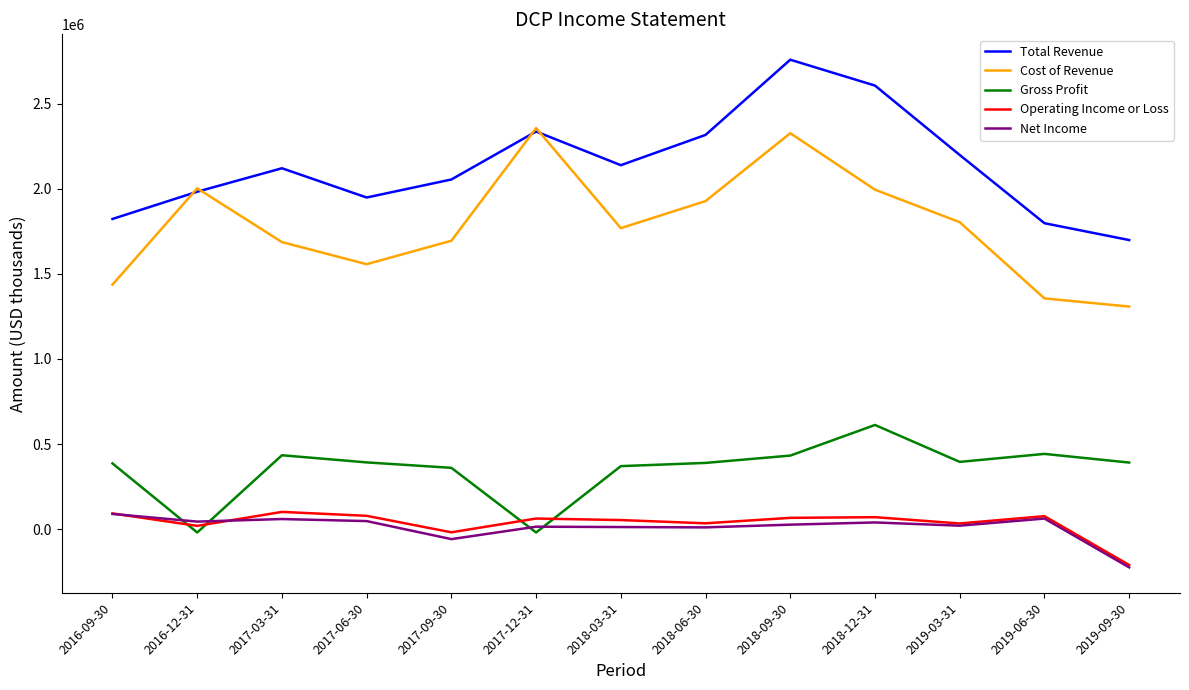

Between 2018-03-31 and 2019-06-30, which series saw the biggest shift?

Cost of Revenue